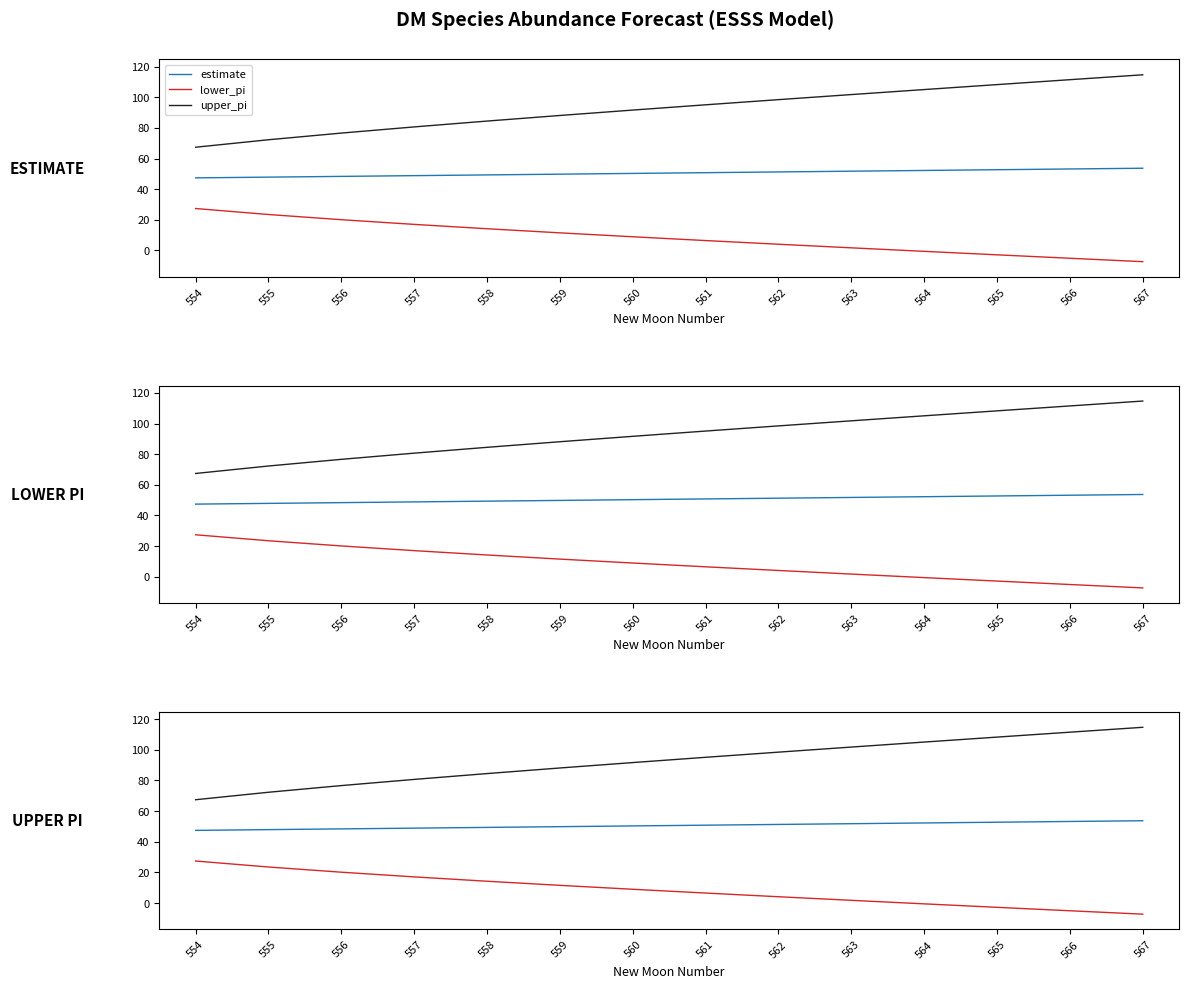

Reading right to left, list all the values displayed in this chart.

estimate: 567=53.7	566=53.2	565=52.7	564=52.3	563=51.8	562=51.3	561=50.8	560=50.3	559=49.8	558=49.3	557=48.9	556=48.4	555=47.9	554=47.4
lower_pi: 567=-7.3	566=-5.1	565=-2.8	564=-0.6	563=1.7	562=4.1	561=6.5	560=9.0	559=11.5	558=14.2	557=17.0	556=20.1	555=23.5	554=27.4
upper_pi: 567=114.7	566=111.5	565=108.3	564=105.1	563=101.8	562=98.5	561=95.1	560=91.7	559=88.1	558=84.5	557=80.7	556=76.7	555=72.3	554=67.4